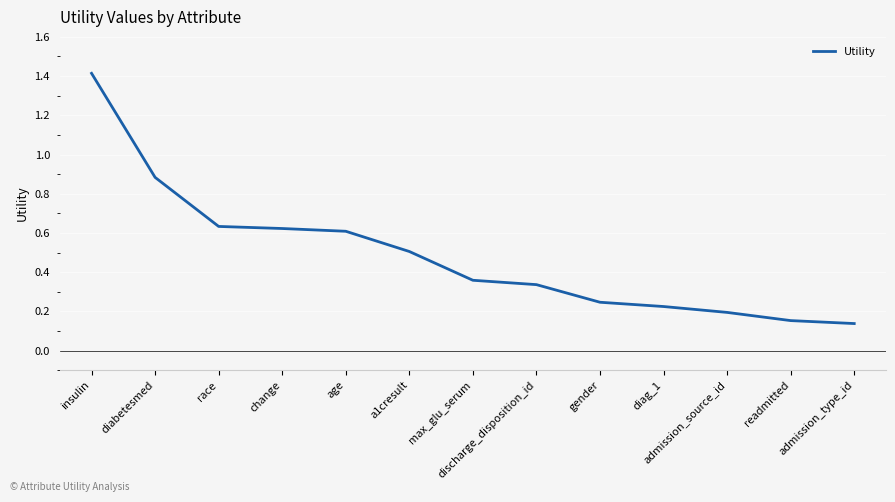

Is it true that the value at a1cresult is 0.2?

False